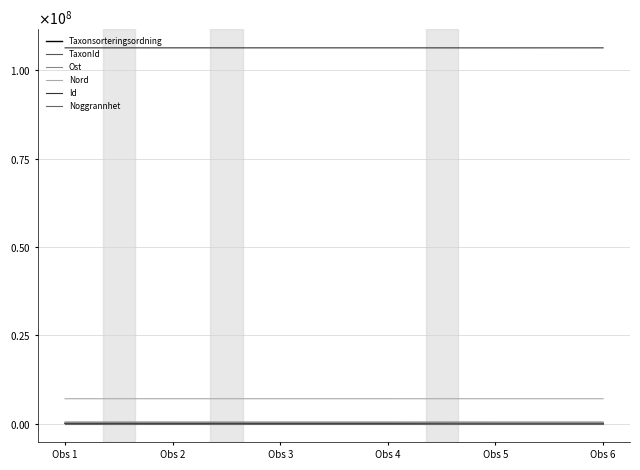

Does the chart display data point markers on the line(s)?

No